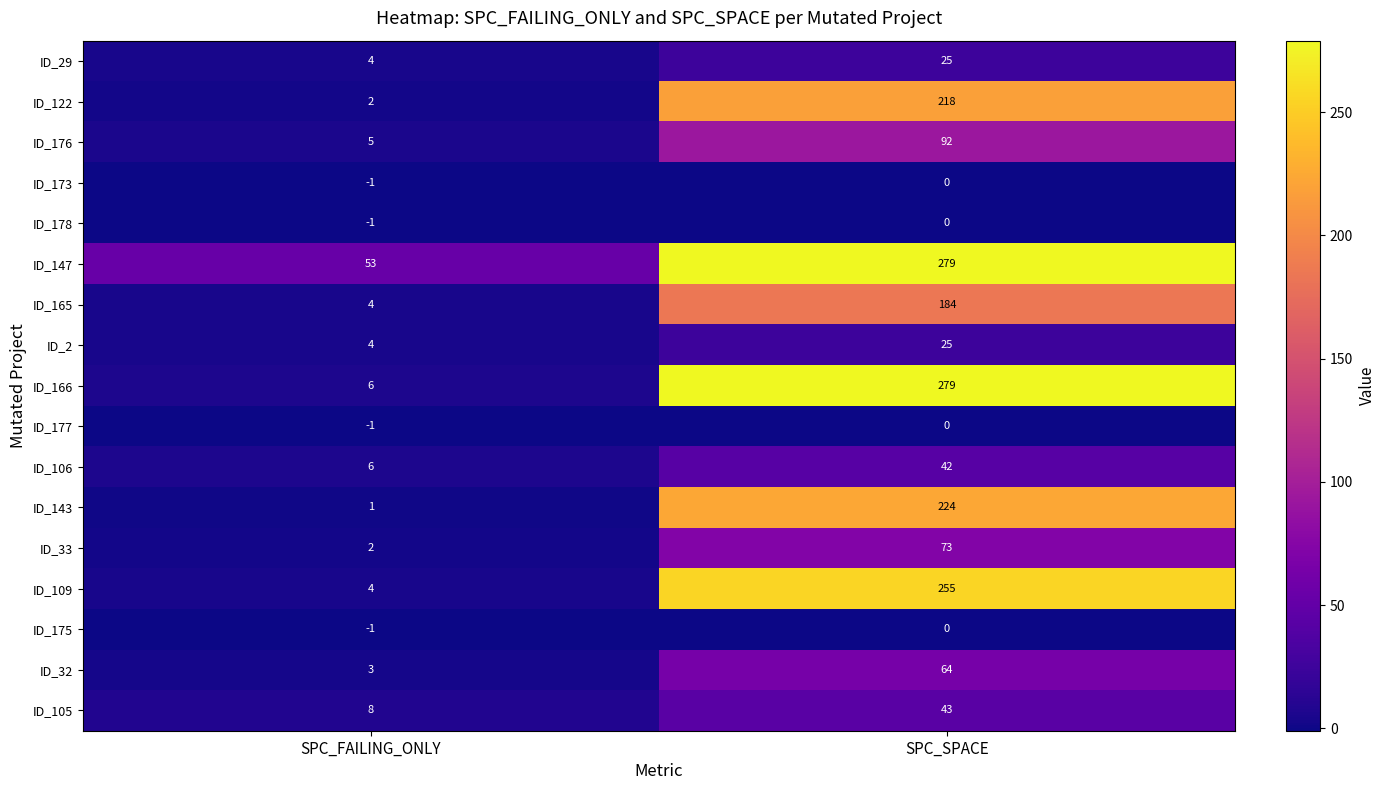

What is the average value of the ID_33 series?

38